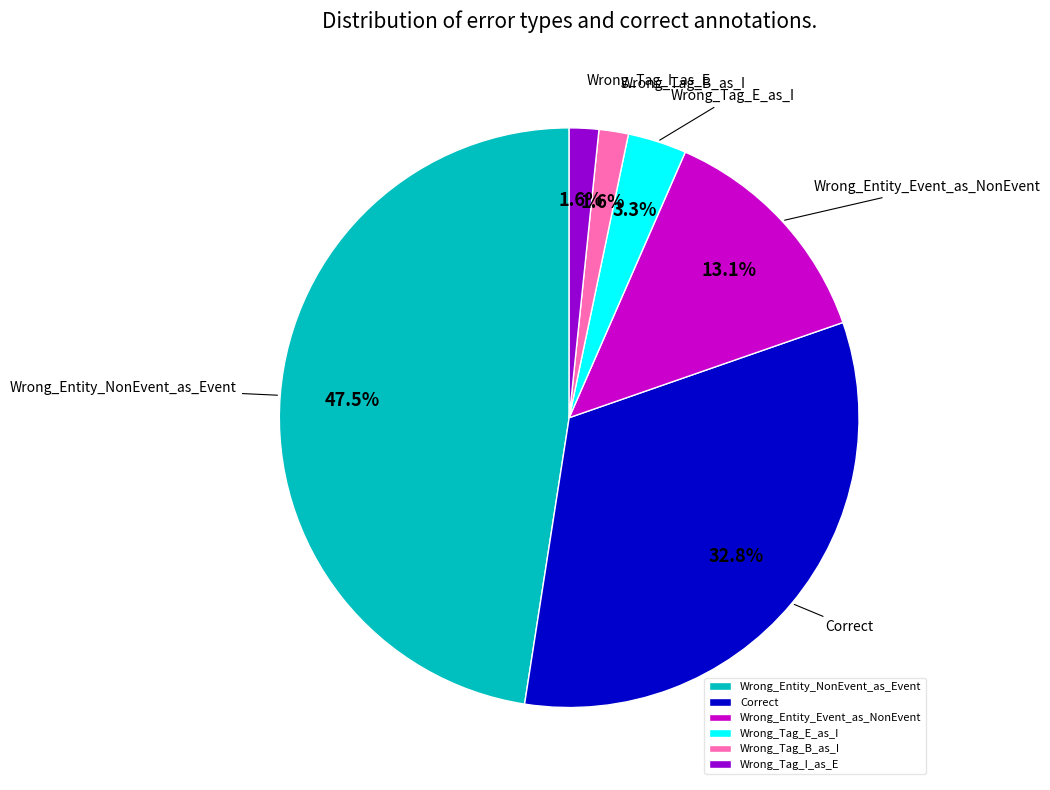

Is there any slice that represents more than half of the pie?

No